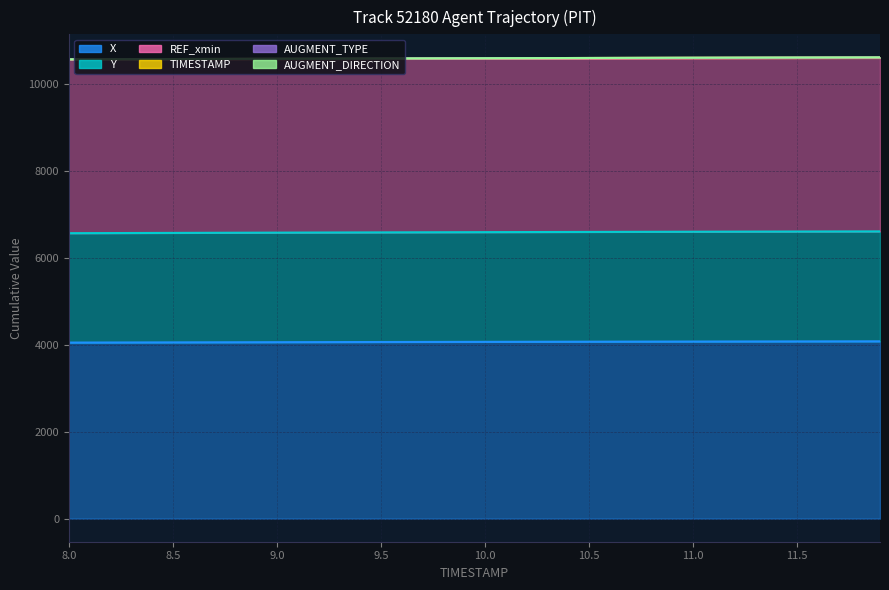

Does the chart have visible grid lines?

Yes